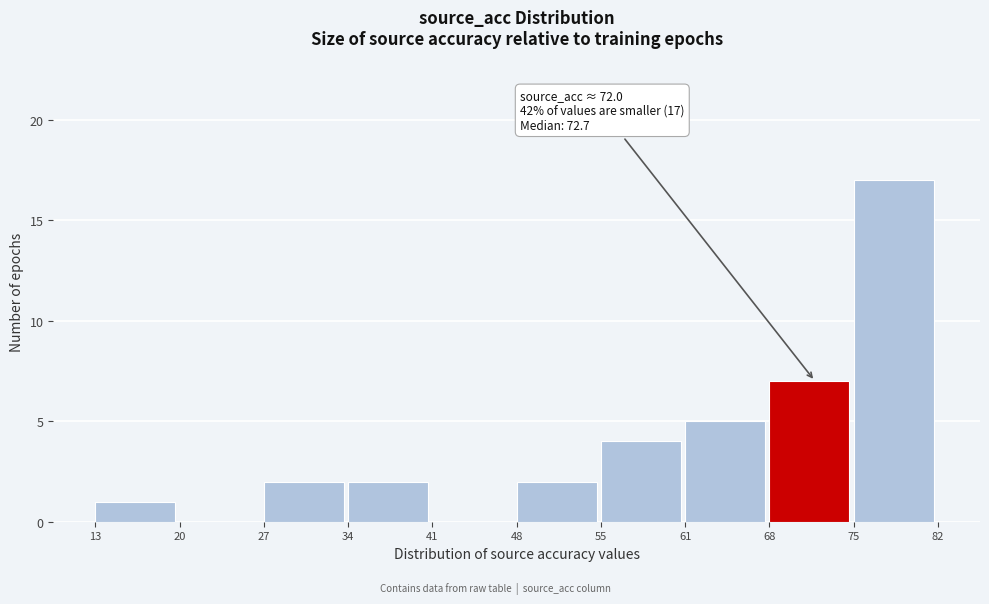

Which range on the x-axis has the tallest bar?

75 to 82